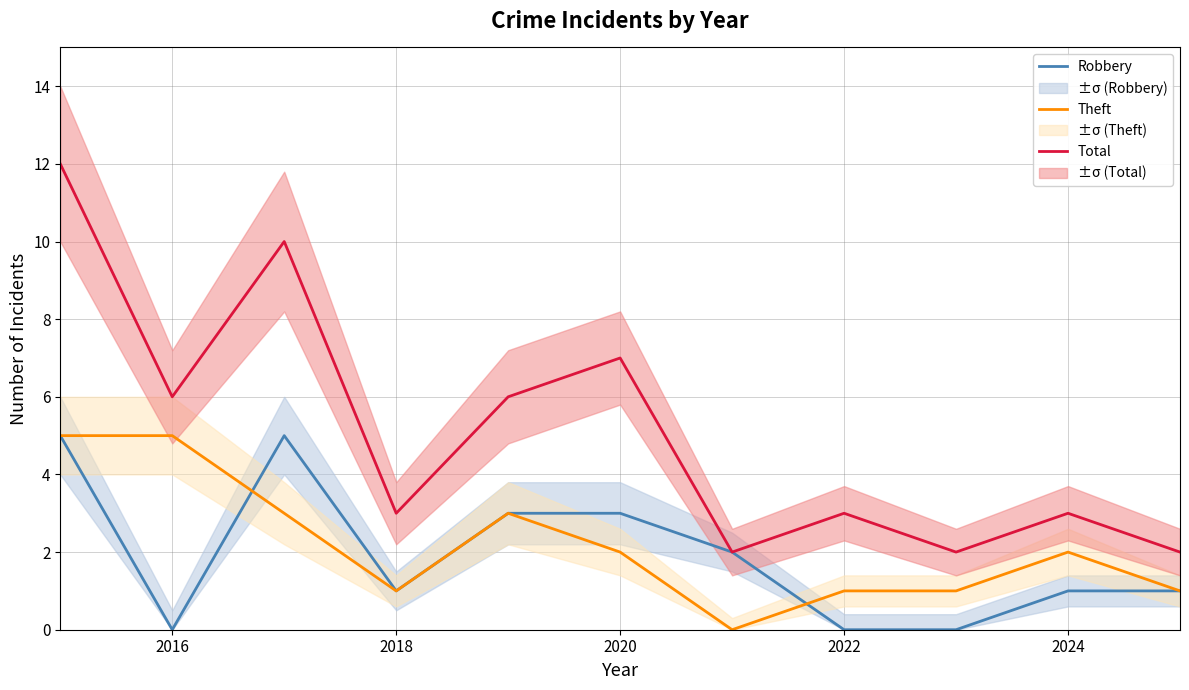

The value of Theft at 2018 is 2. True or false?

False